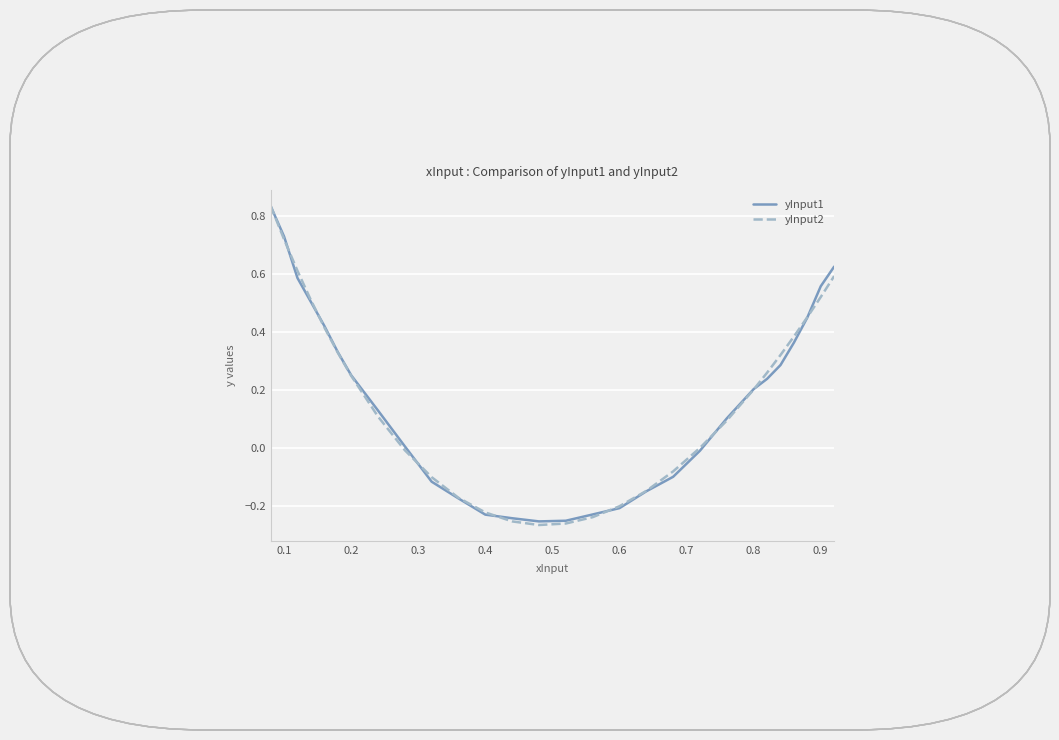

The yInput1 series shows 0.4 at 0.2. True or false?

False